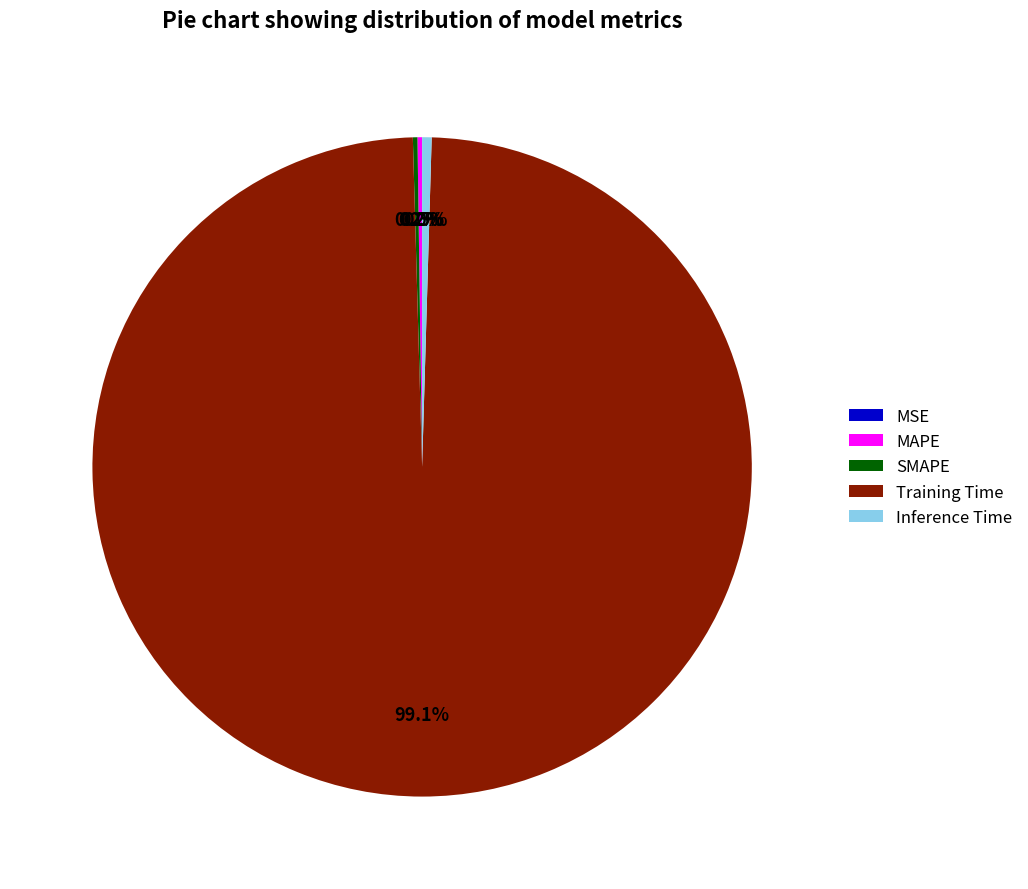

What is the largest slice in the pie chart?

Training Time